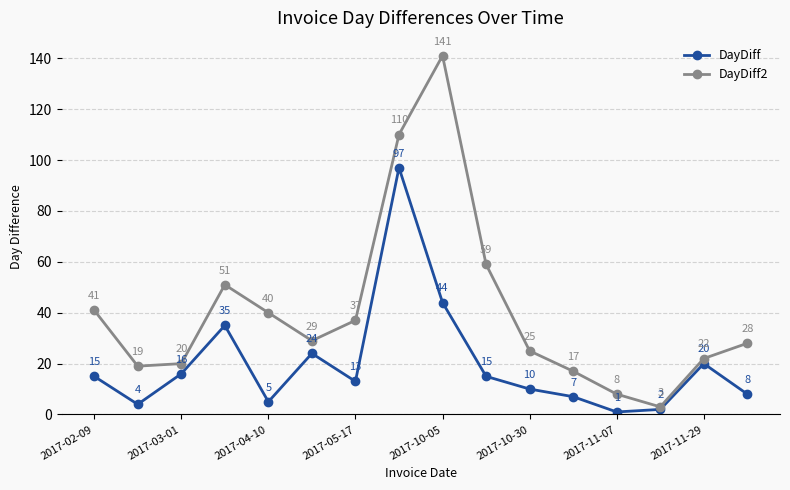

What is the highest value of the DayDiff2 series?

141